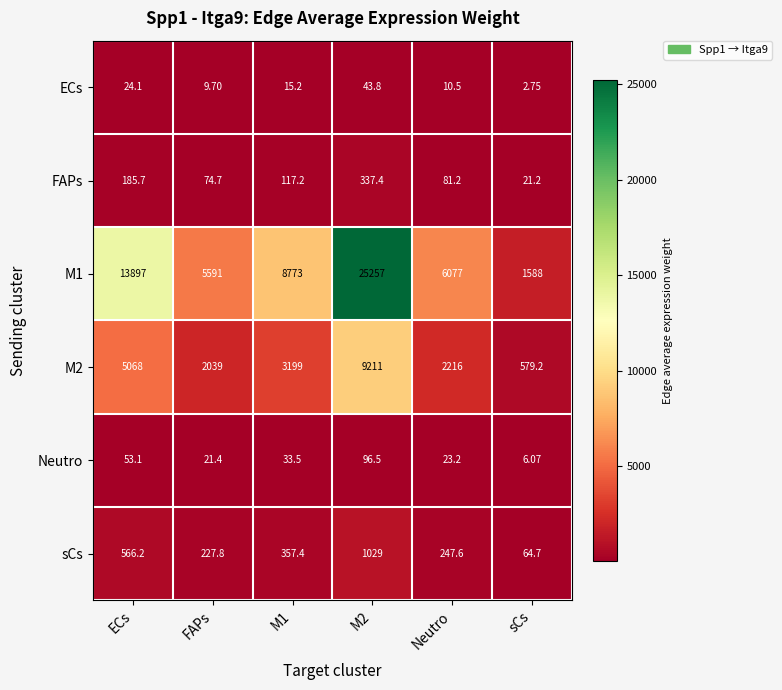

What is the spread (max minus min) of values at M2?

25213.2